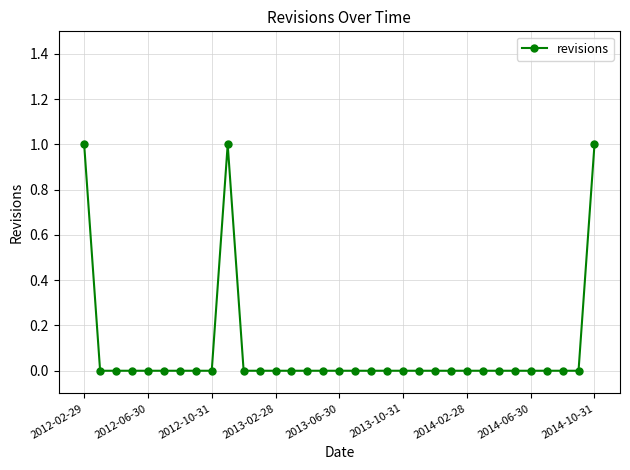

Is this an area chart (filled region under the line)?

No